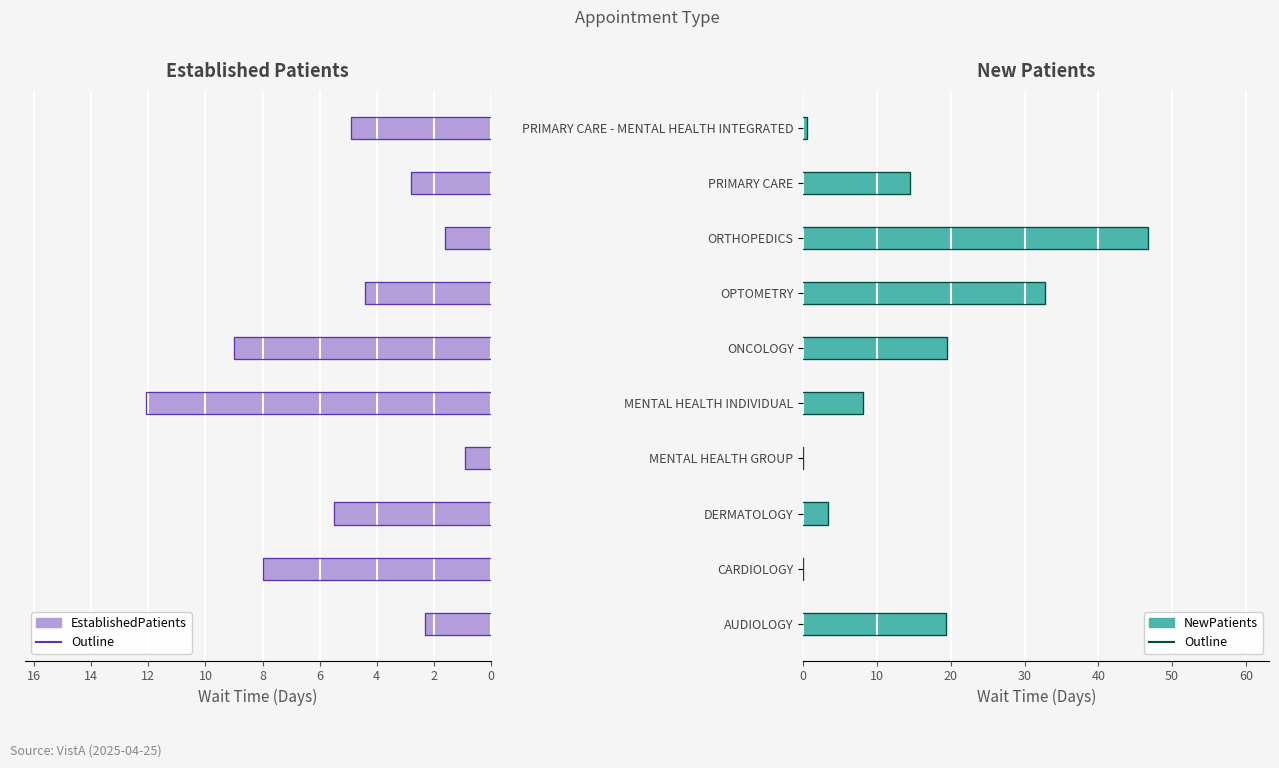

Is it true that EstablishedPatients equals 5.5 at DERMATOLOGY?

True